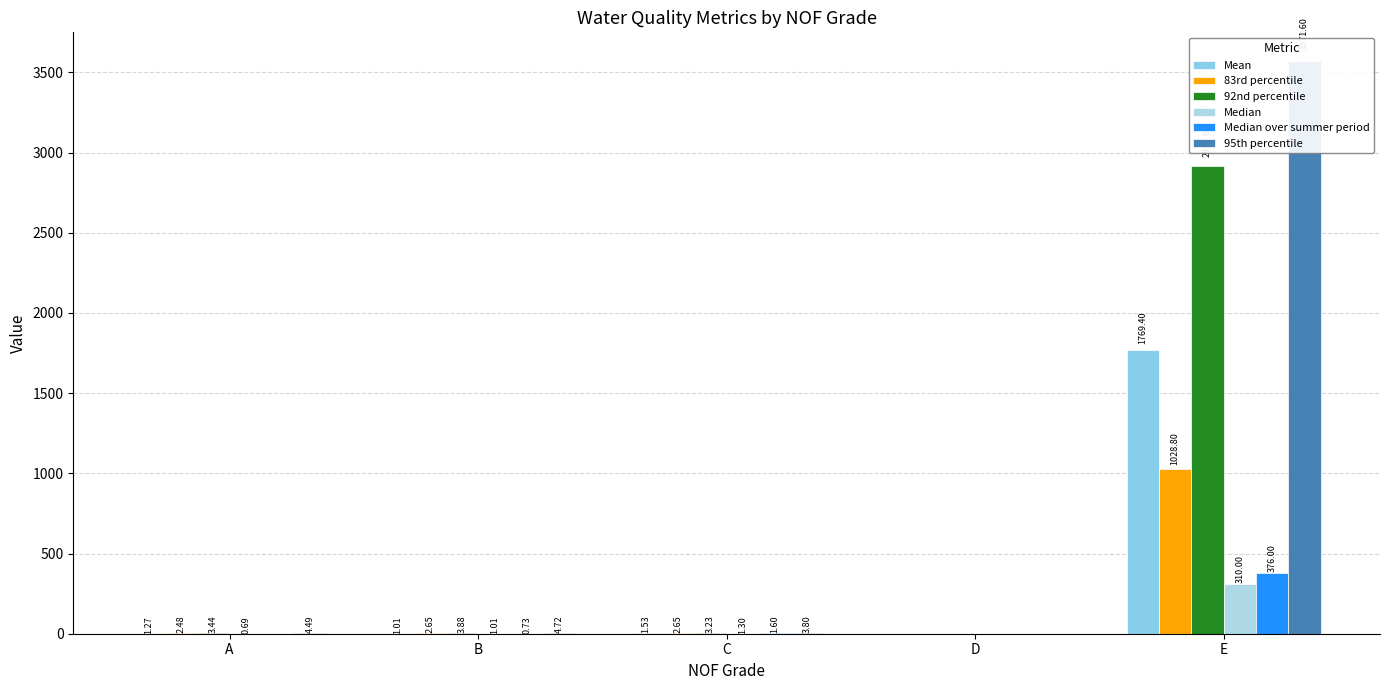

Which series has the largest total across all categories?

95th percentile